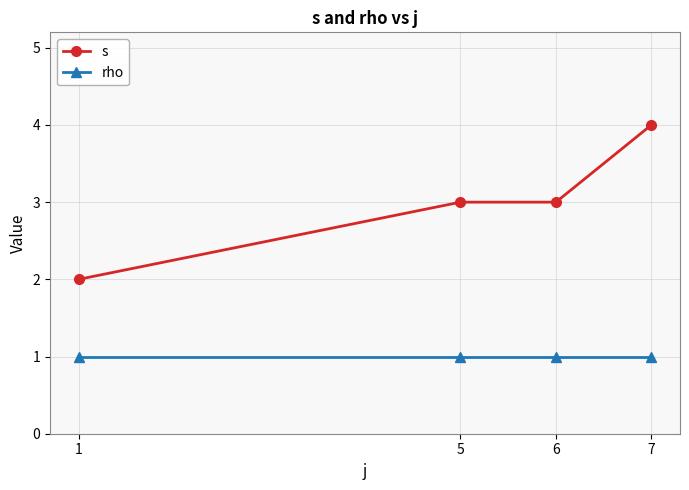

What is the average value of the s series?

3